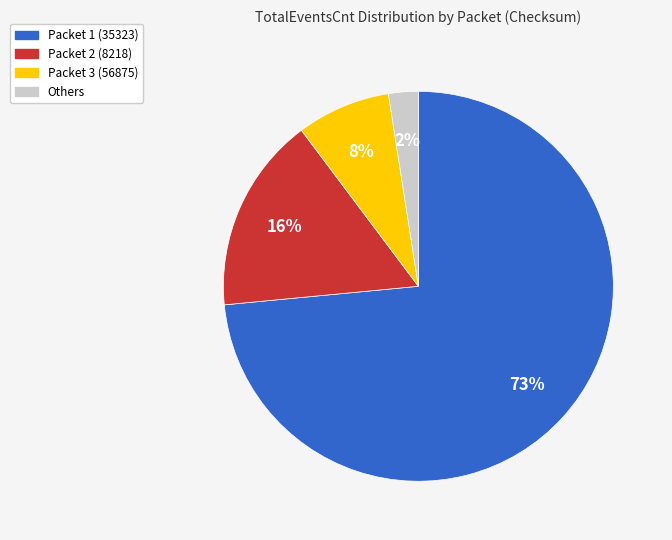

Is the sum of Packet 2 (8218) and Others greater than half?

No